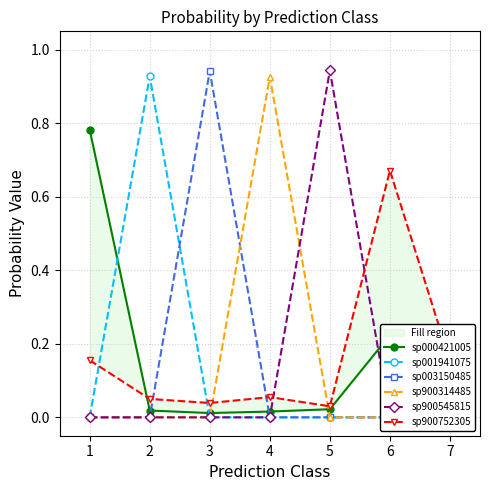

True or false: sp900314485 has a value of 0.0 at 6.

True